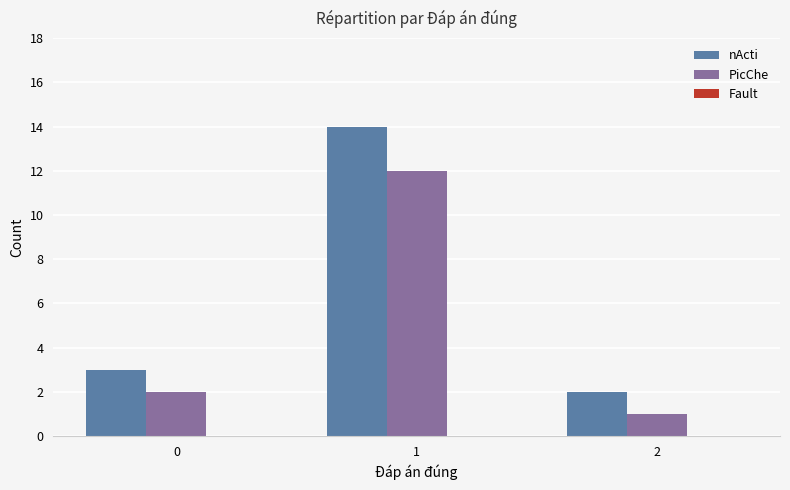

Which series has the widest spread of values?

nActi